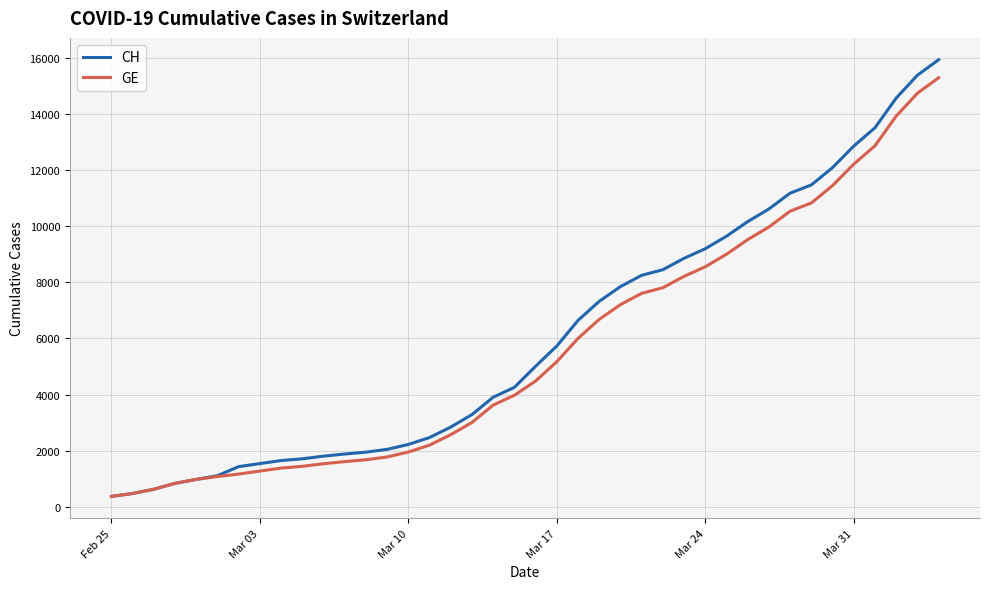

Which series has the widest spread of values?

CH